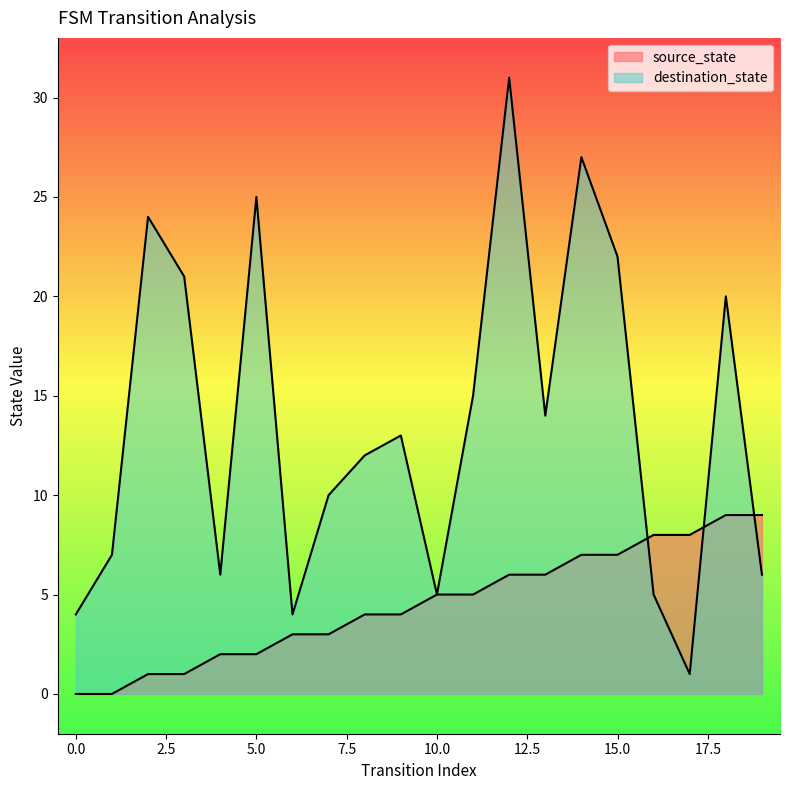

Which series ends up on top after the final intersection of destination_state and source_state?

source_state